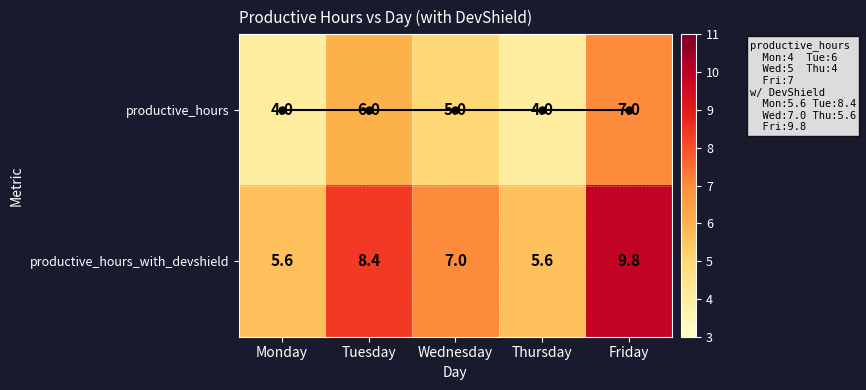

What is the minimum value for productive_hours?

4.0